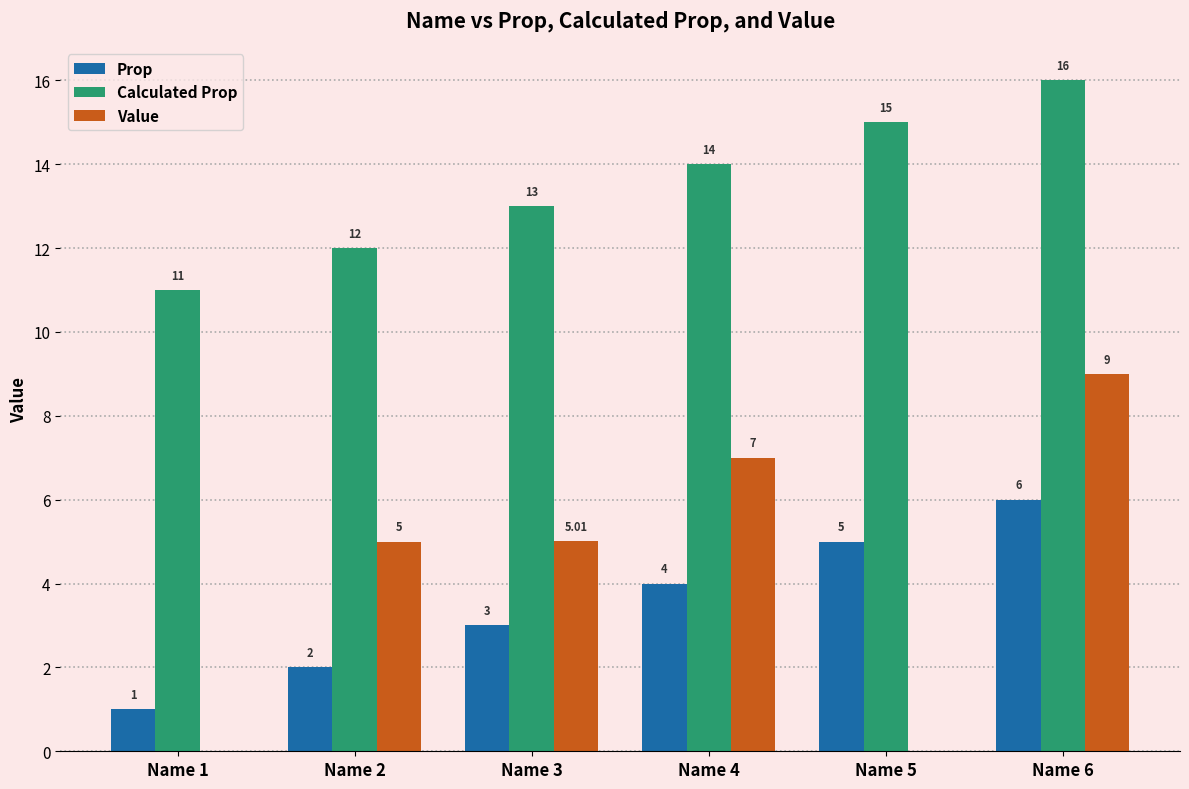

Reading left to right, what are all the values shown in this chart?

Prop: 1.0	2.0	3.0	4.0	5.0	6.0
Calculated Prop: 11.0	12.0	13.0	14.0	15.0	16.0
Value: 0.0	5.0	5.0	7.0	0.0	9.0